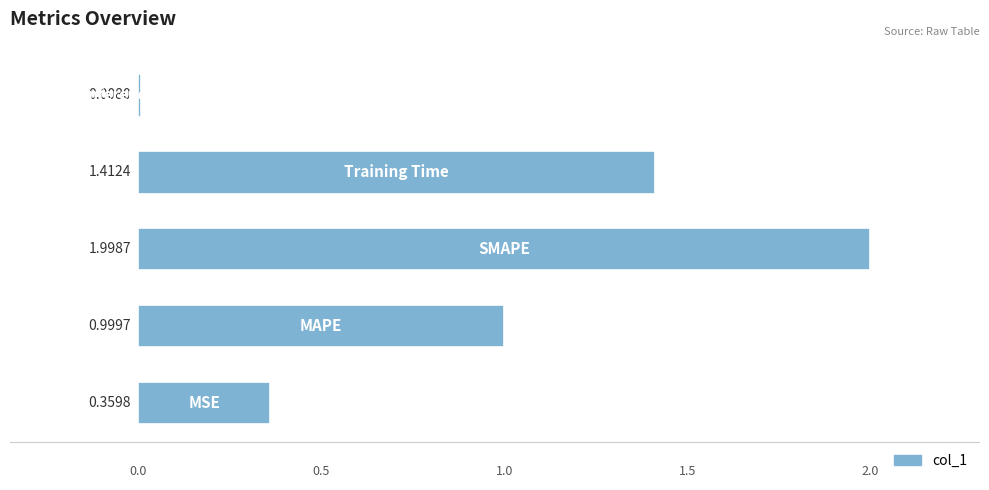

What is the difference between the maximum and minimum values?

2.0